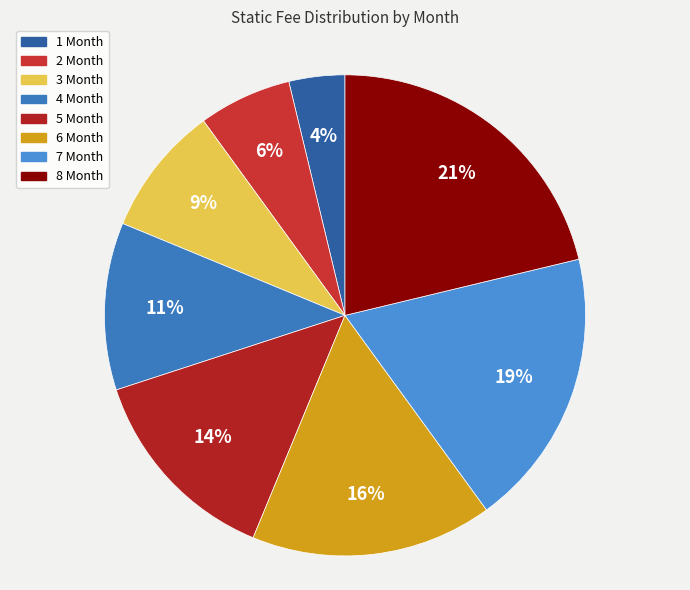

Which slice is the smallest?

1 Month